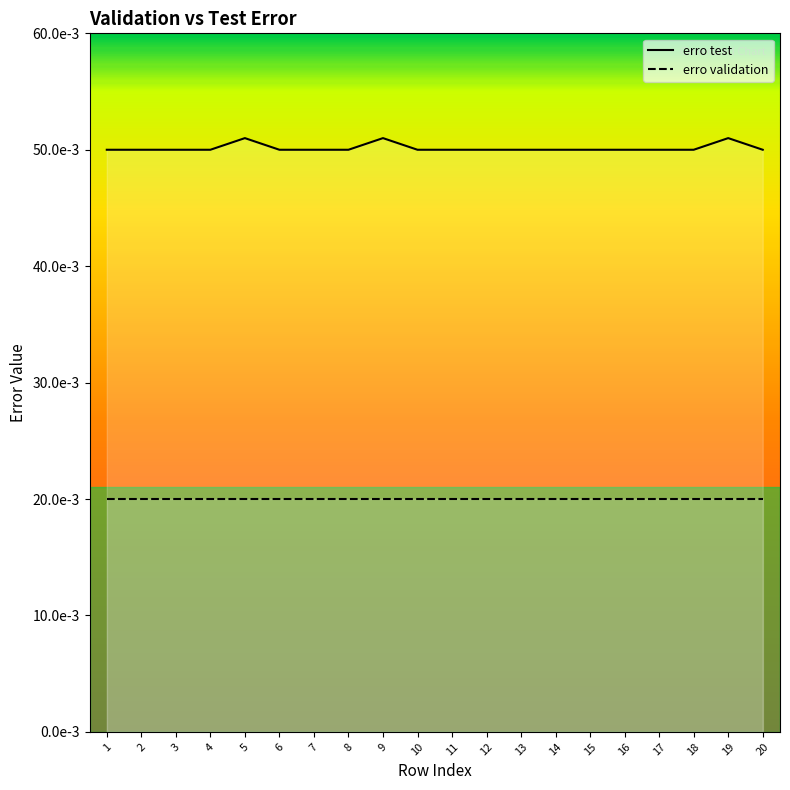

Is it true that the value at 7 is 0.1?

False